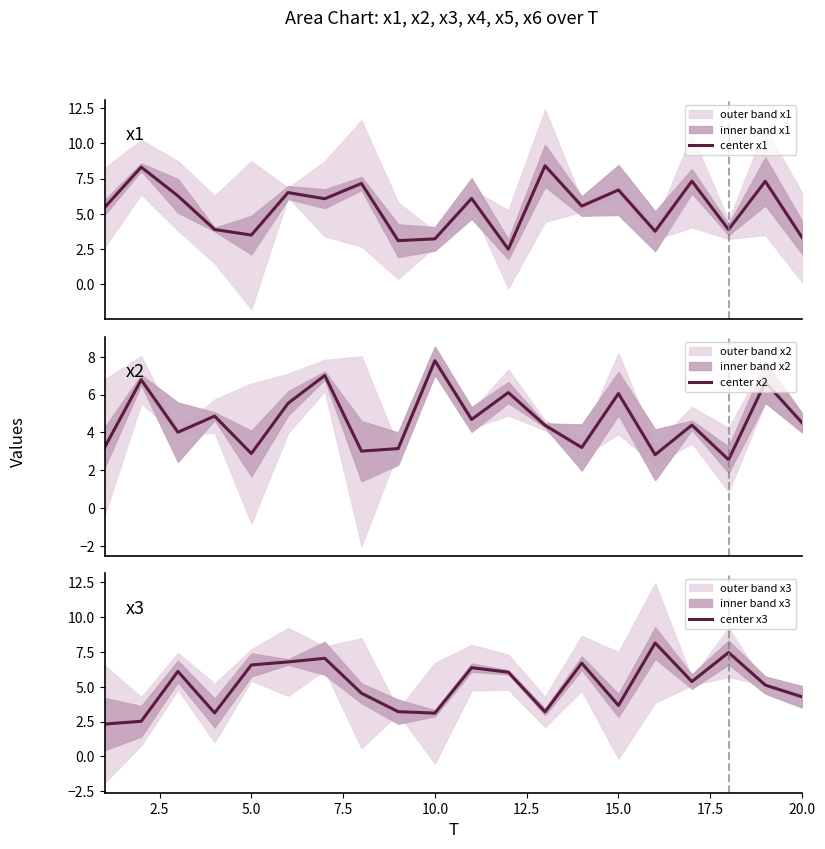

True or false: center x1 and center x3 cross at least once.

True